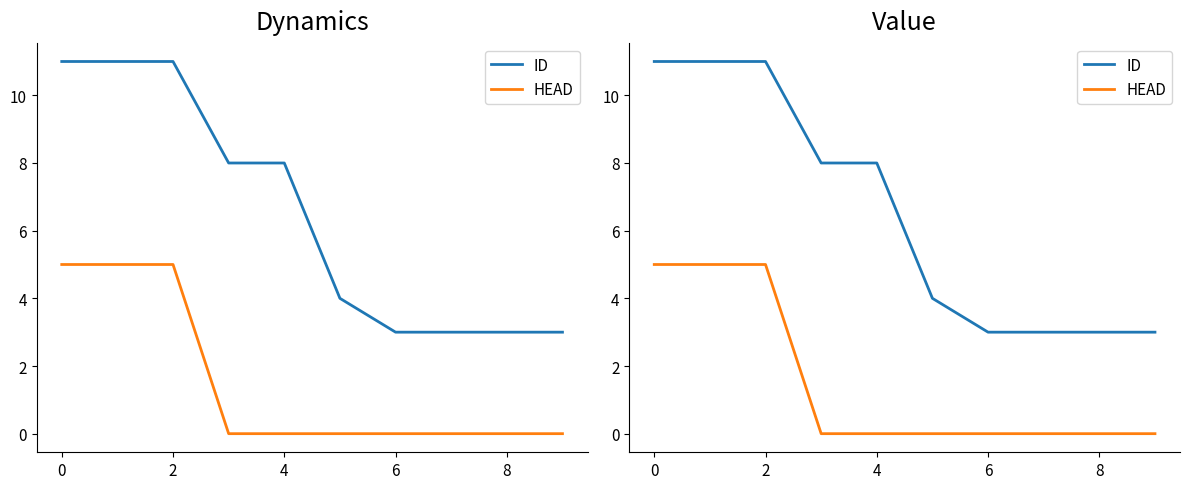

What is the highest value of the ID series?

11